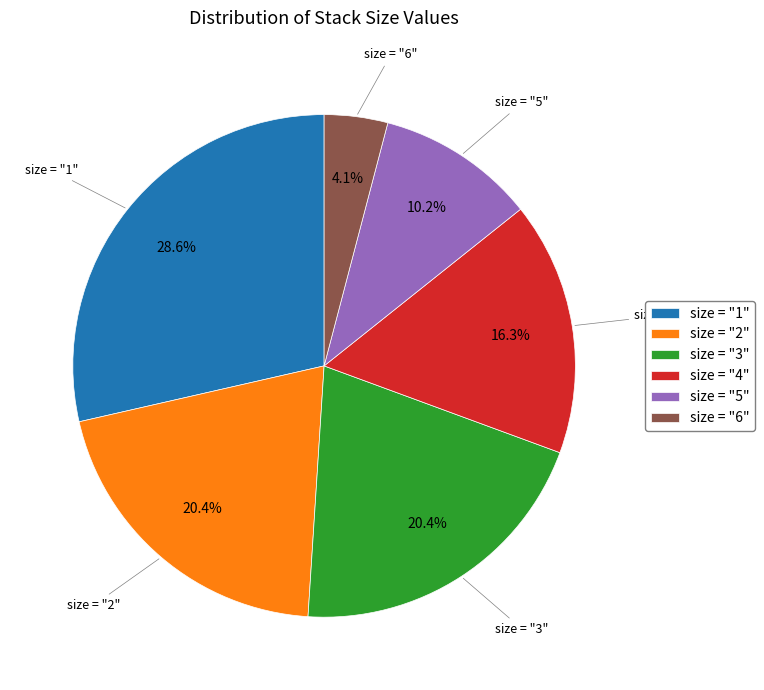

Which category has the biggest portion of the pie?

size = "1"